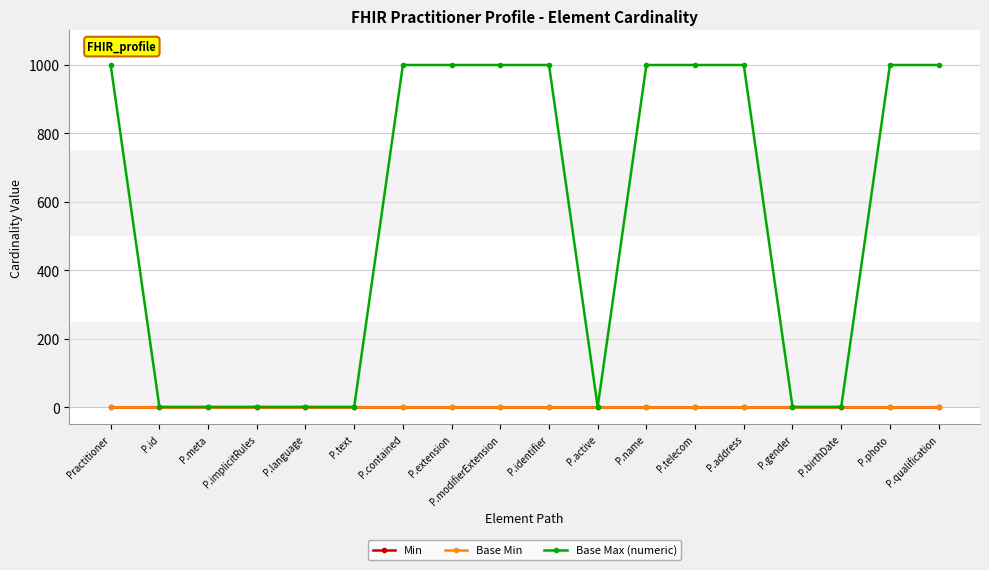

Is this an area chart (filled region under the line)?

No